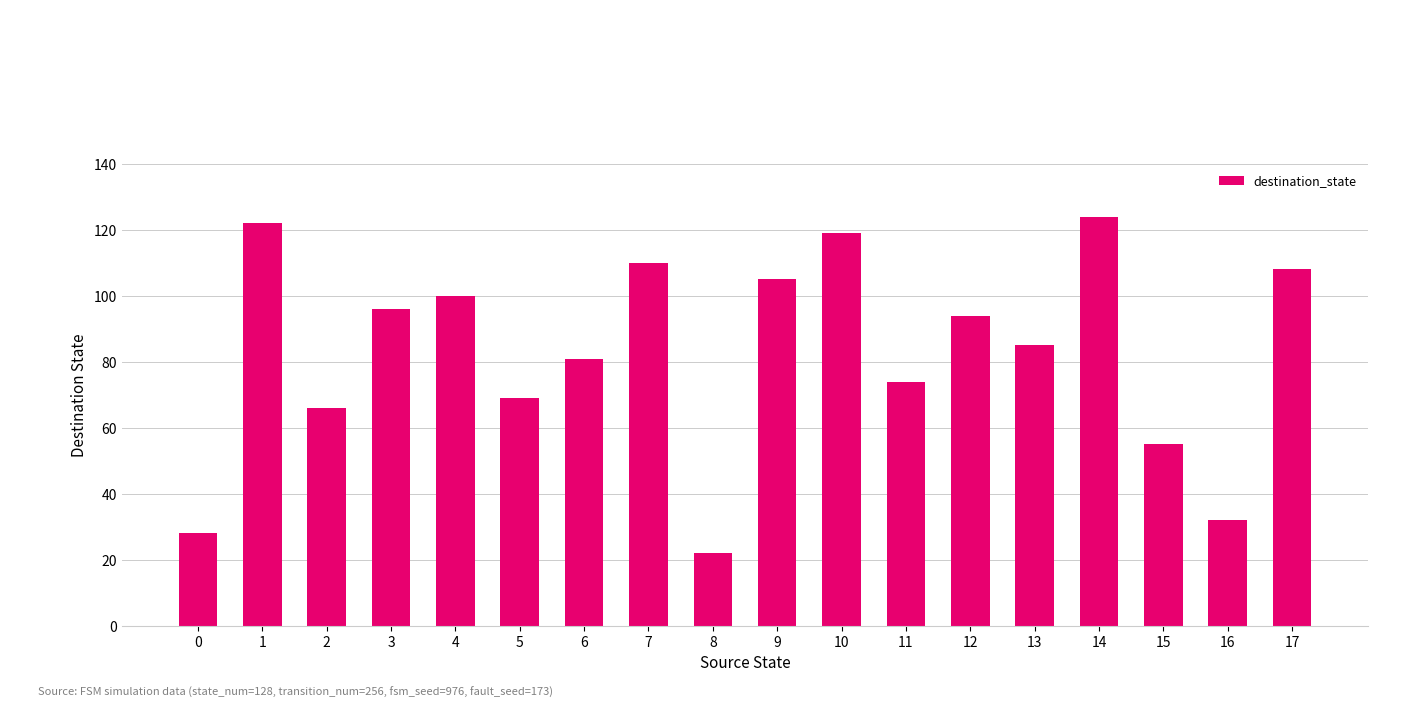

Reading left to right, what are all the values shown in this chart?

28	122	66	96	100	69	81	110	22	105	119	74	94	85	124	55	32	108